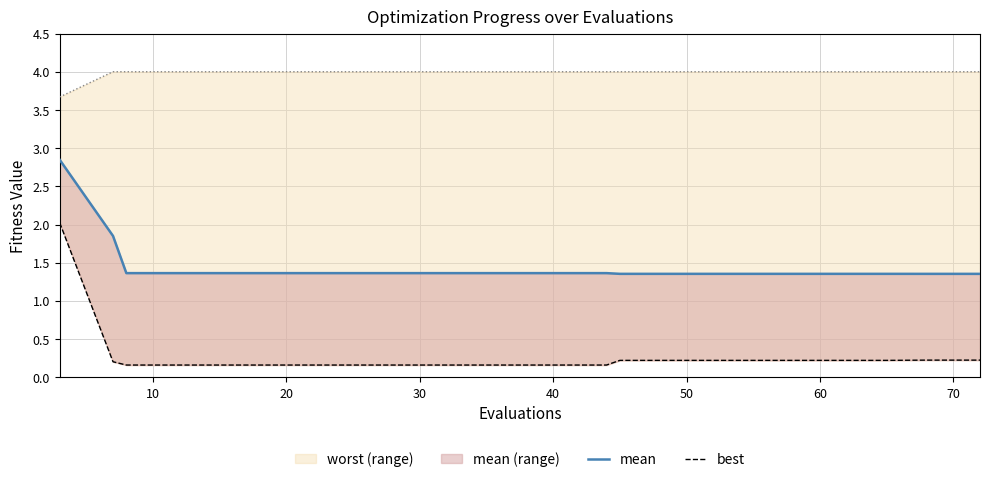

At which label does worst line reach its peak?

10